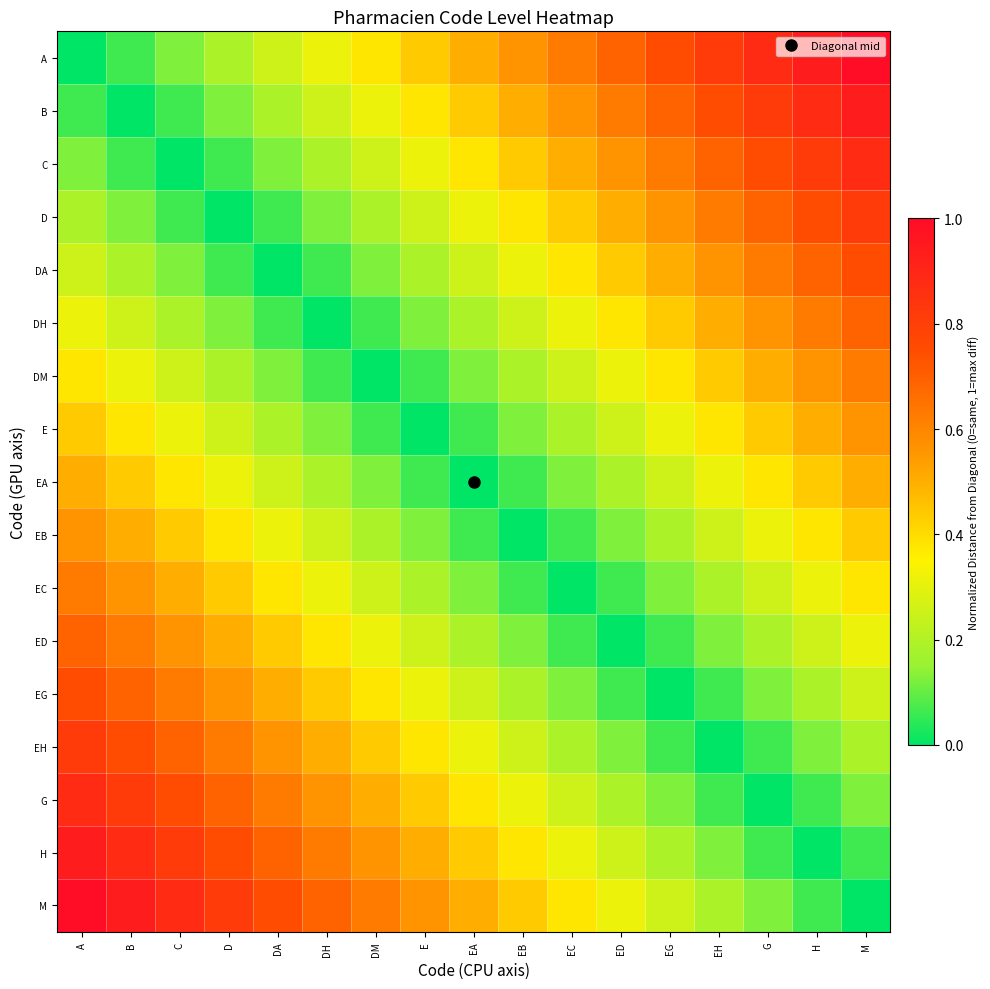

How many data points does each series have?

17